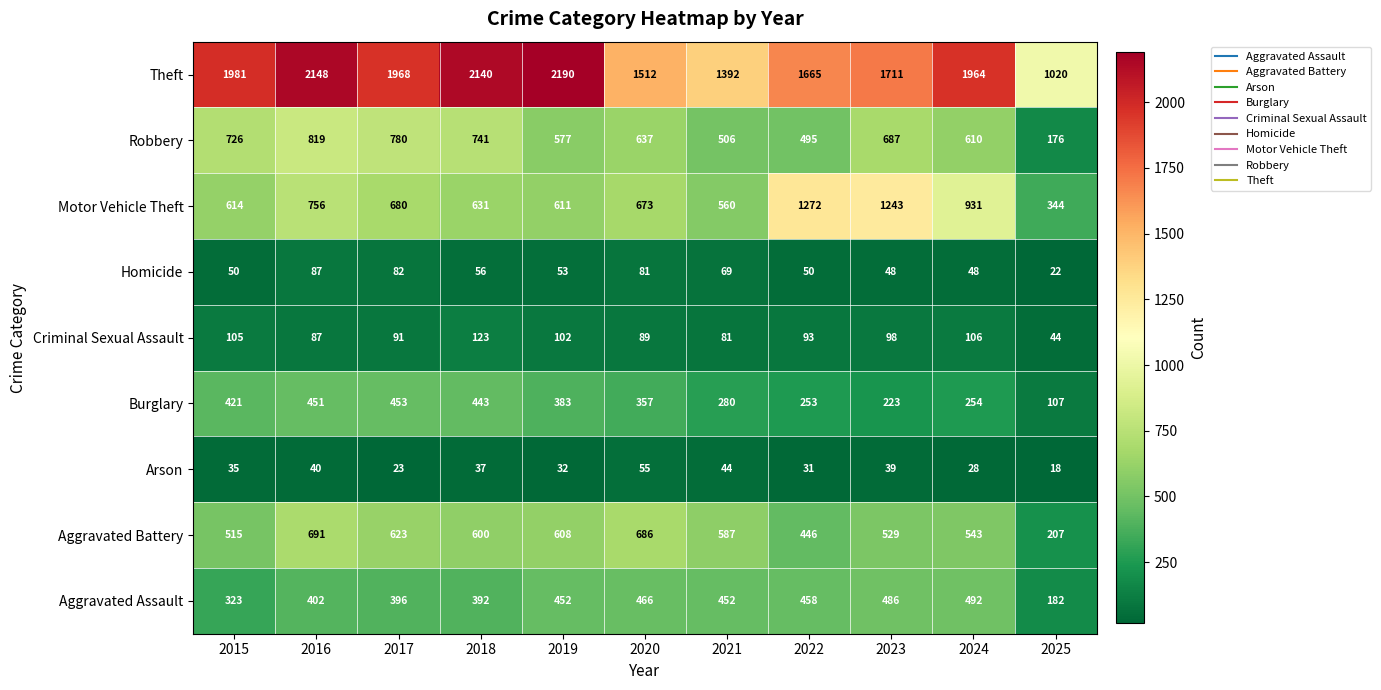

Which series has the largest total across all categories?

Theft